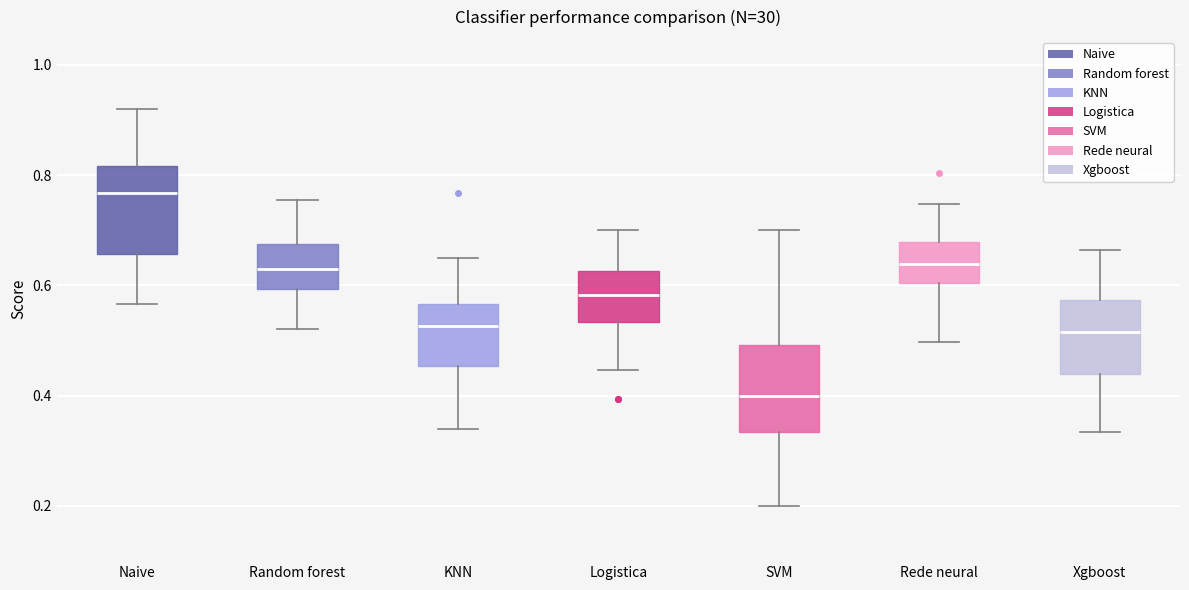

Where does the lower whisker of the box for Xgboost end on the y-axis? The values are not printed on the chart, so give them approximately, as read against the axis.

0.34